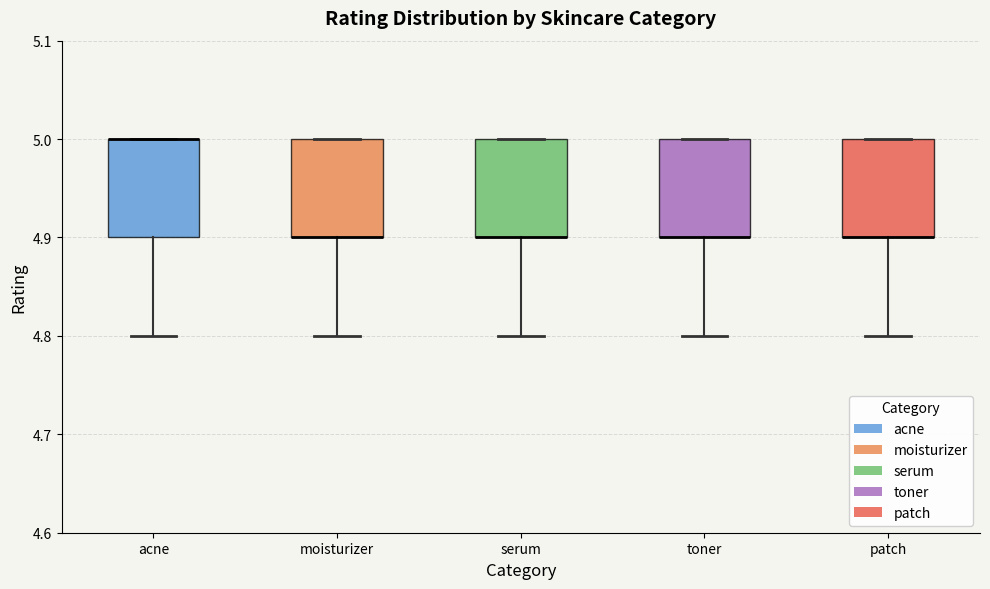

Where is the lower edge of the box for moisturizer on the y-axis? The values are not printed on the chart, so give them approximately, as read against the axis.

4.9